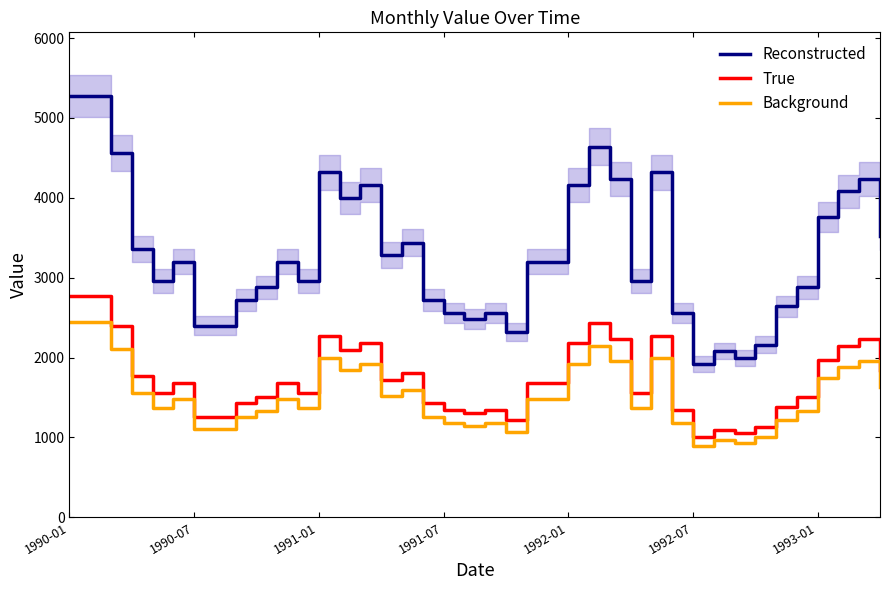

What is the highest value of the True series?

2772.0